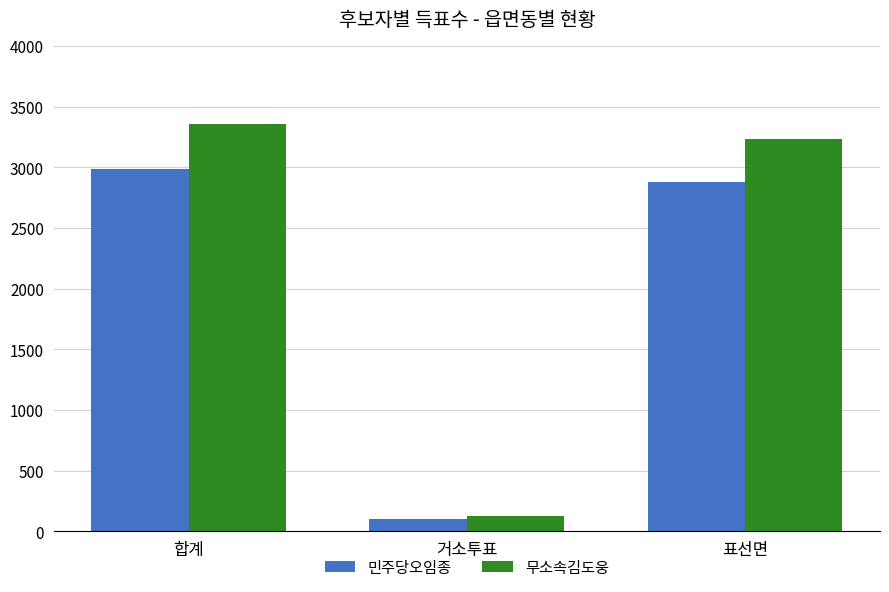

At 표선면, list the series in order from smallest to largest.

민주당오임종, 무소속김도웅